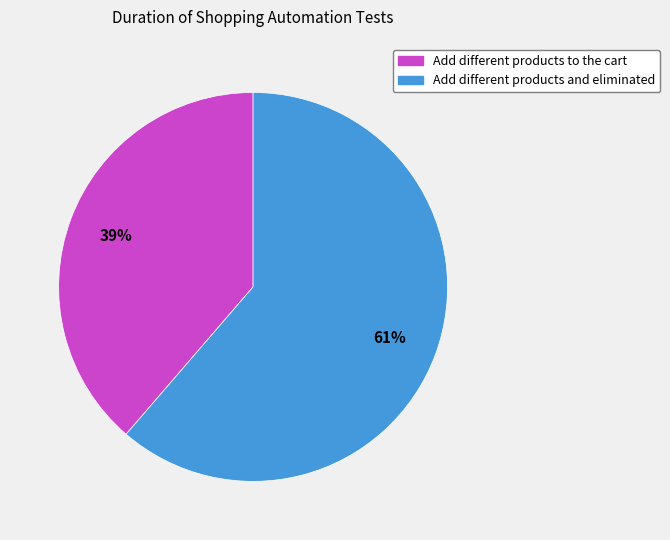

Is the sum of Add different products to the cart and Add different products and eliminated greater than half?

Yes